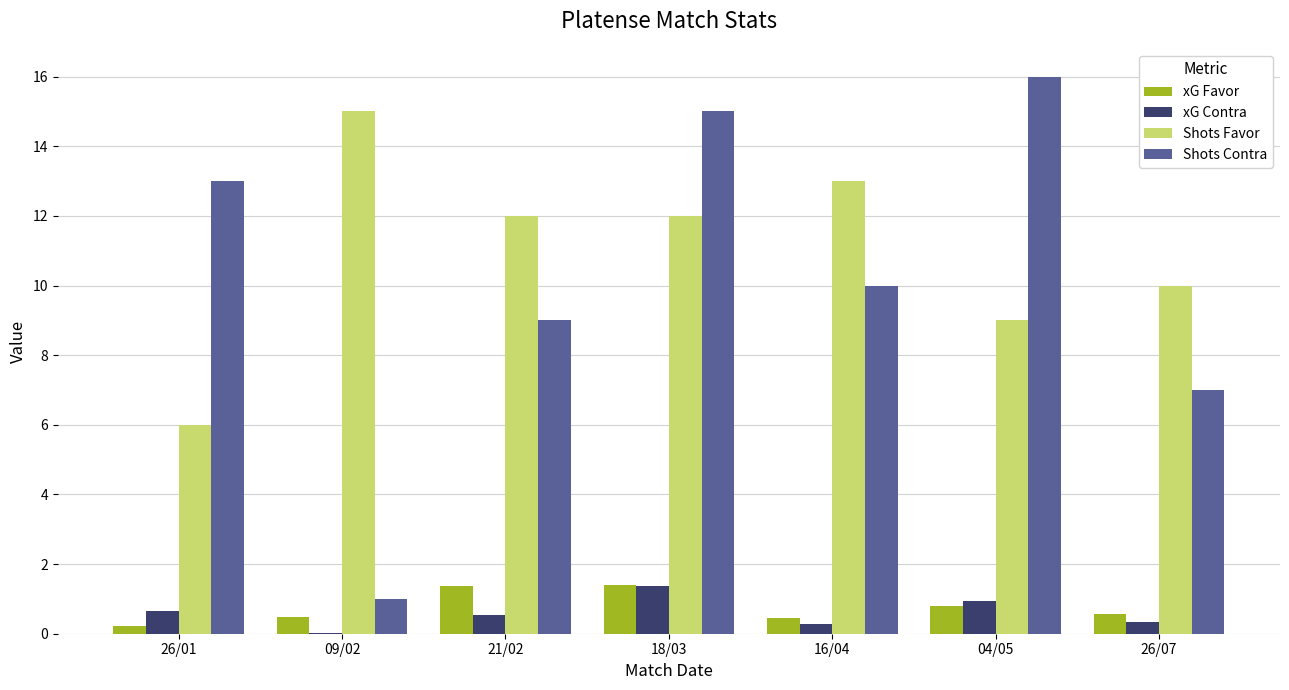

Which series has the largest range (max minus min)?

Shots Contra